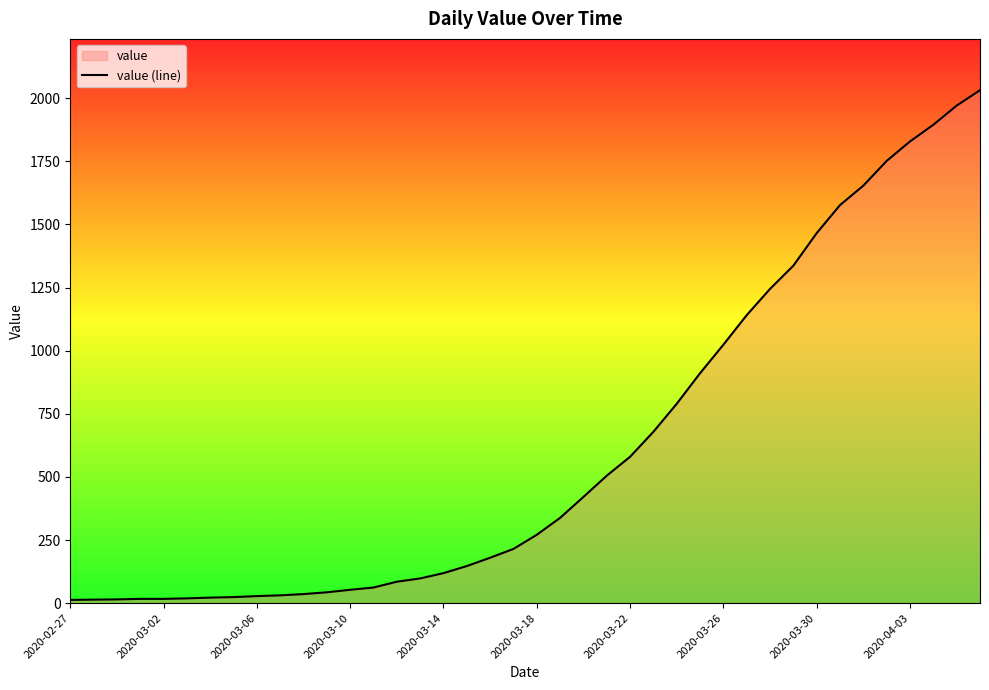

What is the value of the 27th point from the left?

790